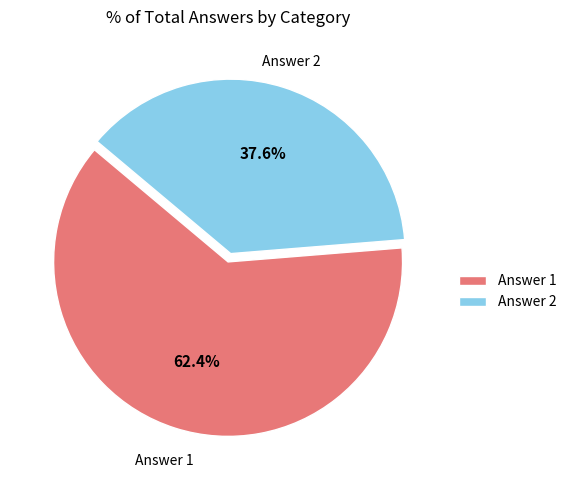

To the nearest percent, what percentage of the pie is Answer 2?

38%